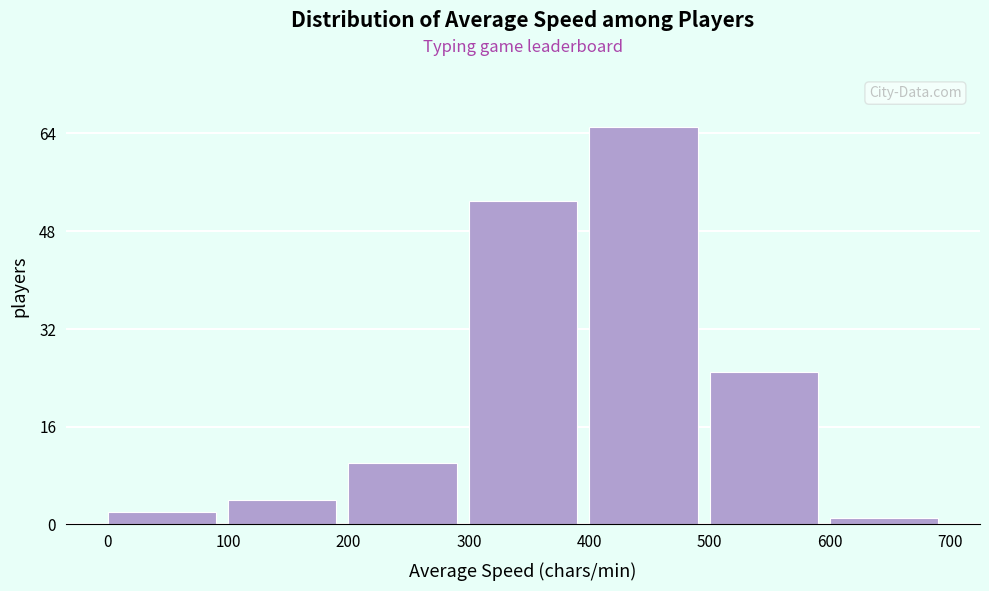

What is the height of the bar covering 200 to 300 on the x-axis? The values are not printed on the chart, so give them approximately, as read against the axis.

10